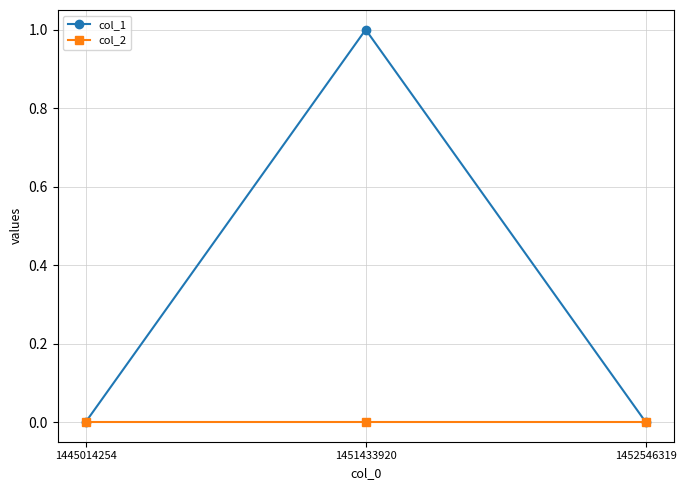

True or false: col_2 has a value of 0 at 1451433920.

True